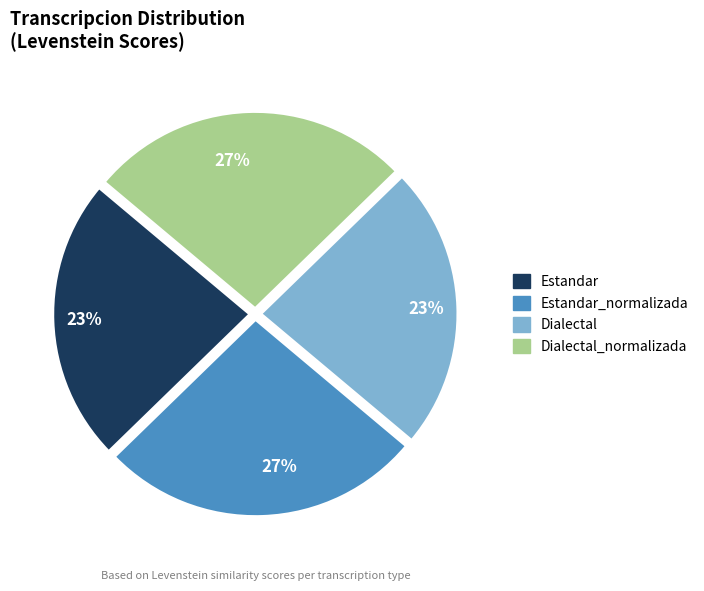

How many slices are in this pie chart?

4